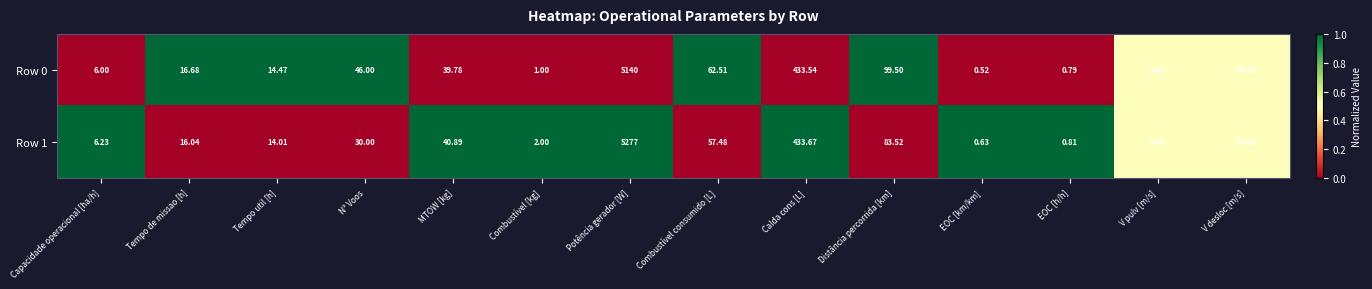

Count the number of categories in the chart.

14